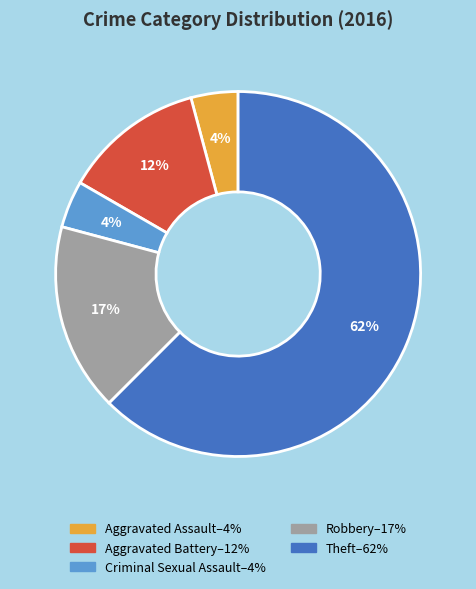

True or false: Robbery accounts for 29% of the total.

False